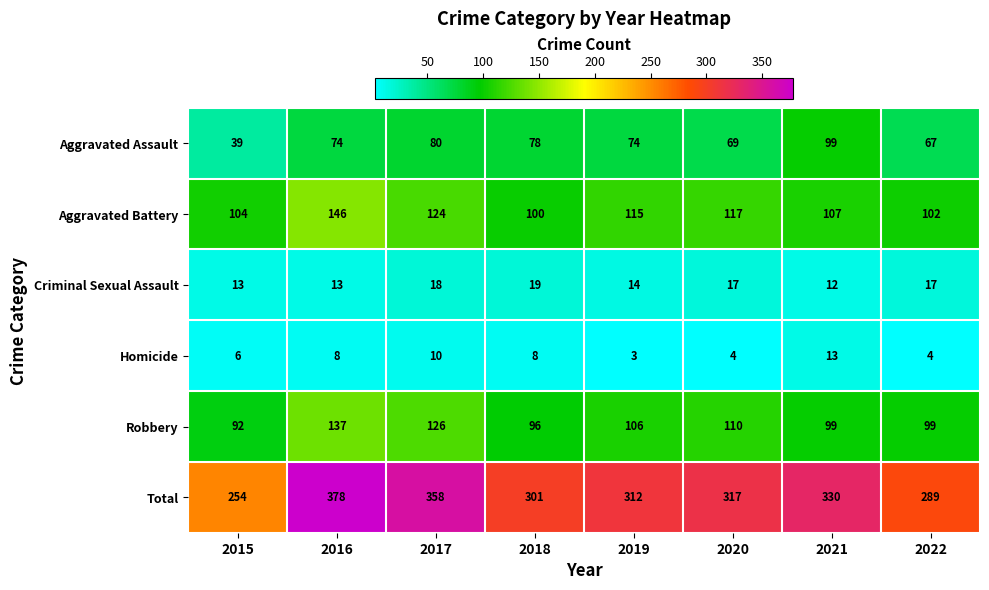

What is the sum of the Total values at 2019 and 2022?

601